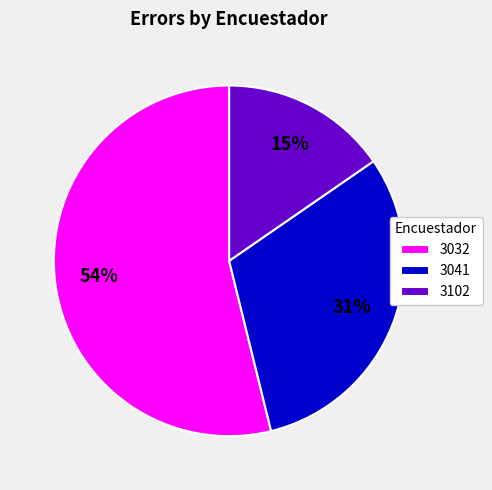

Between 3102 and 3032, which is larger?

3032